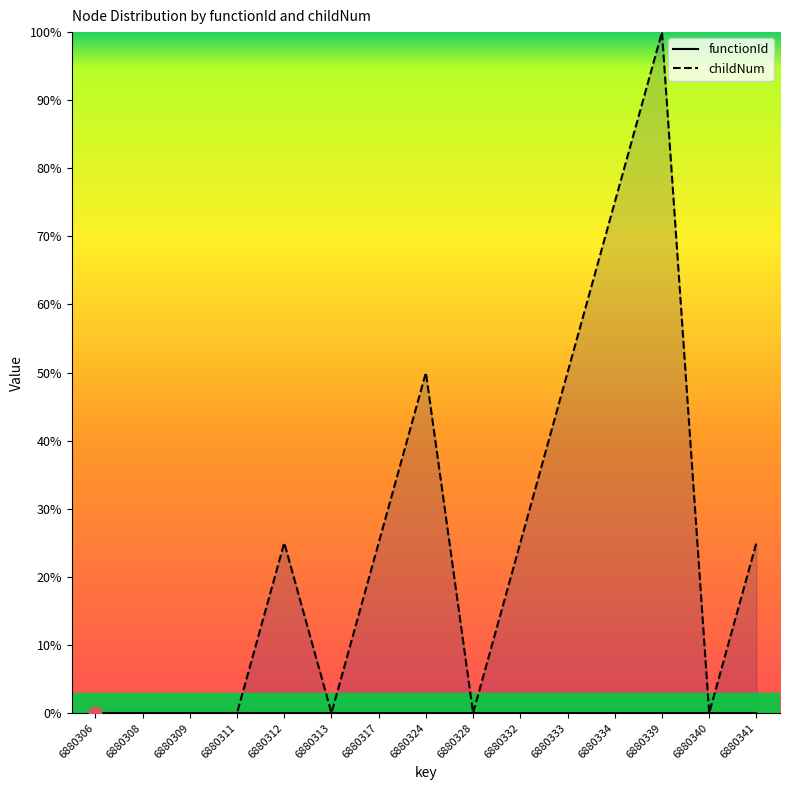

What are all the series names shown in the legend?

functionId, childNum